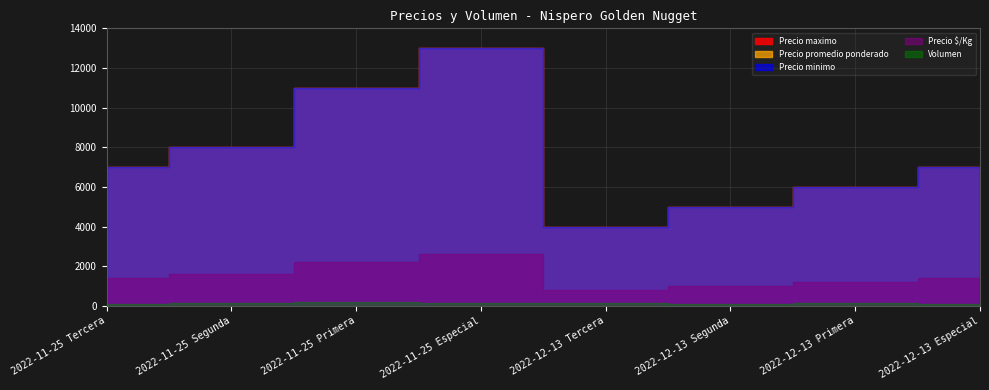

At how many categories does at least one series exceed 845?

8